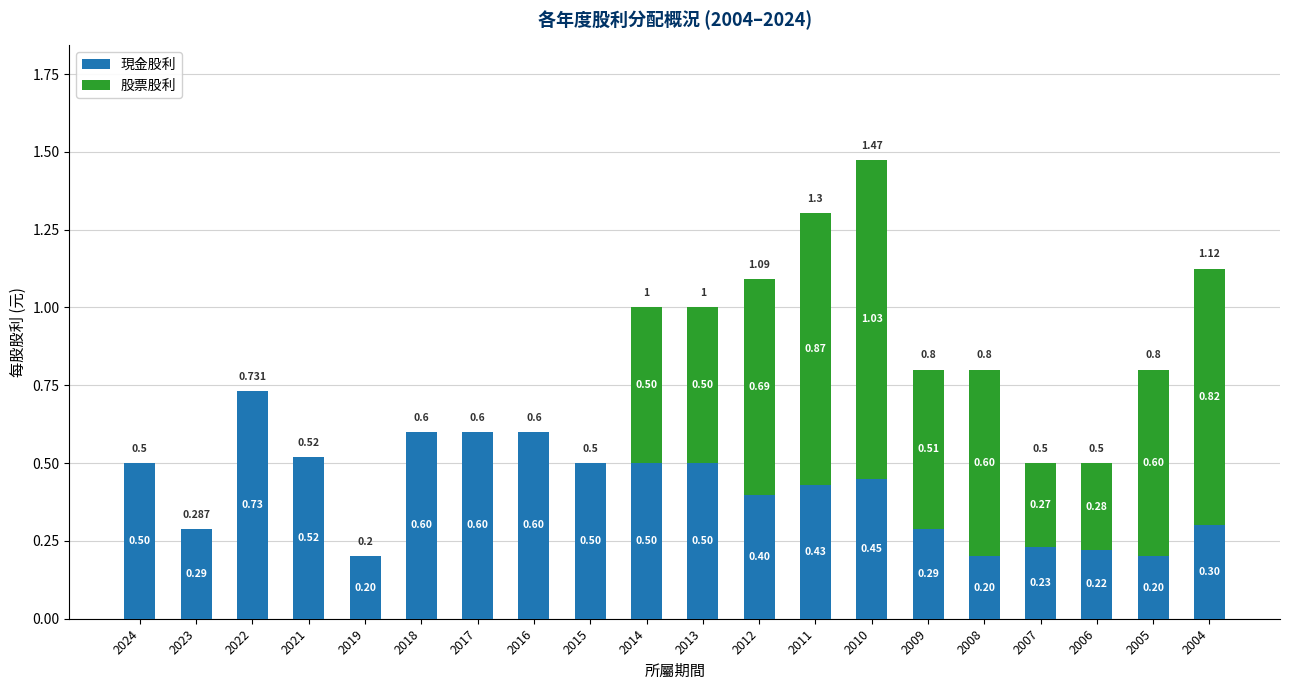

What are all the series names shown in the legend?

現金股利, 股票股利